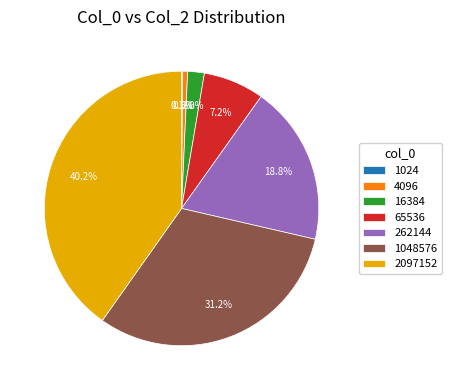

What is the largest slice in the pie chart?

2097152